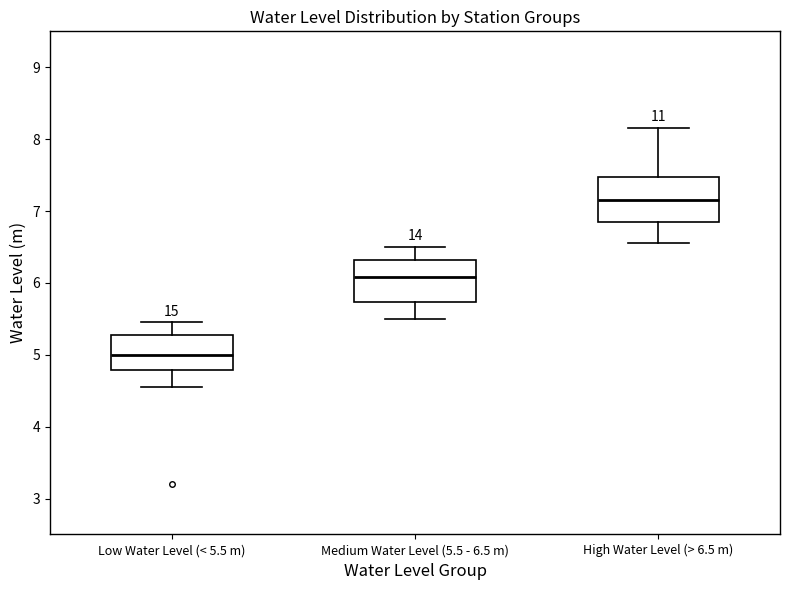

Reading left to right, read every box against the y-axis: the position of its median line, the range the box covers, and the ends of its whiskers. The values are not printed on the chart, so give them approximately, as read against the axis.

Low Water Level (< 5.5 m): median 5.0, box 4.8 to 5.3, whiskers 4.6 to 5.5
Medium Water Level (5.5 - 6.5 m): median 6.1, box 5.7 to 6.3, whiskers 5.5 to 6.5
High Water Level (> 6.5 m): median 7.2, box 6.9 to 7.5, whiskers 6.6 to 8.2